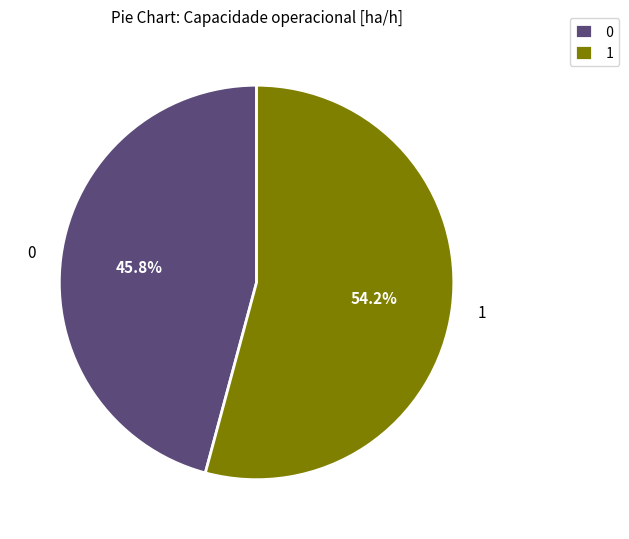

To the nearest percent, what is the combined percentage of 1 and 0?

100%